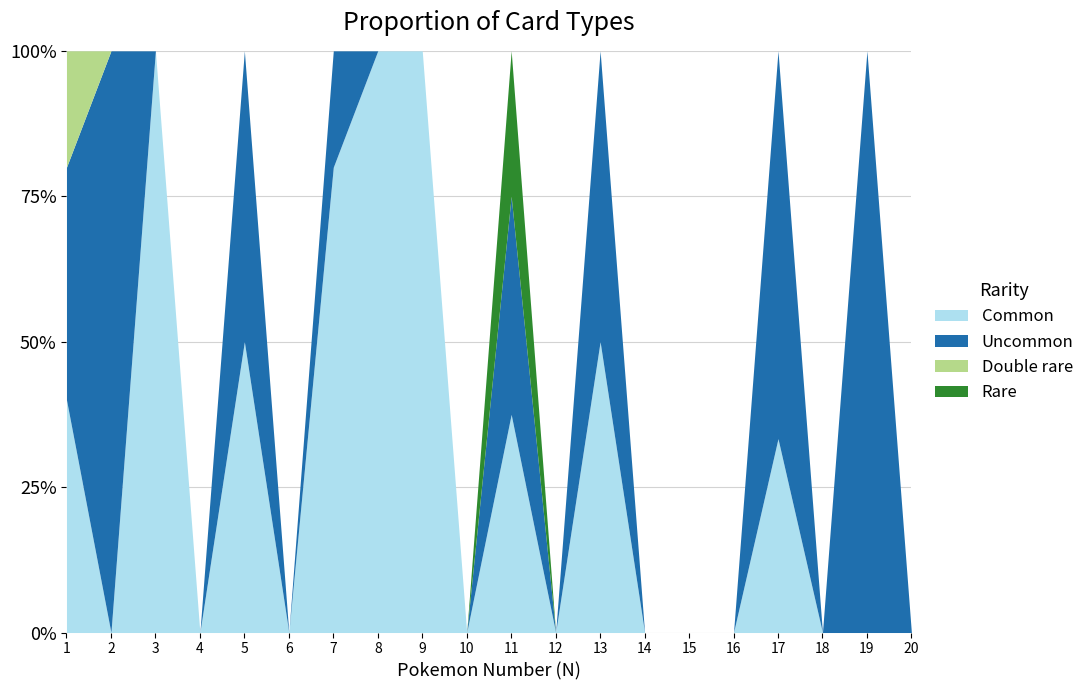

At which label is Uncommon closest to 2?

1